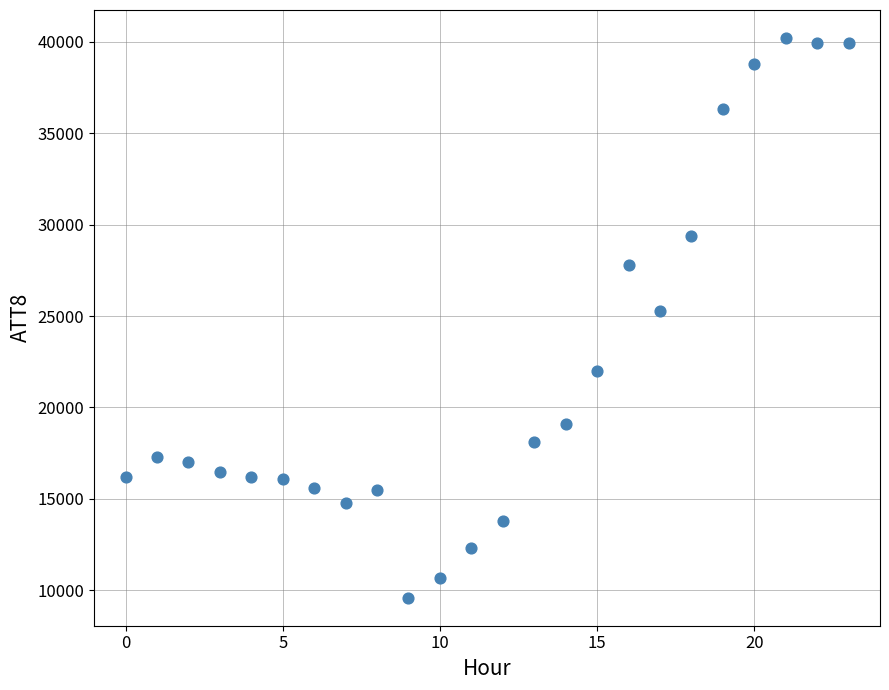

What Y value in the scatter plot is closest to 24900?

25300